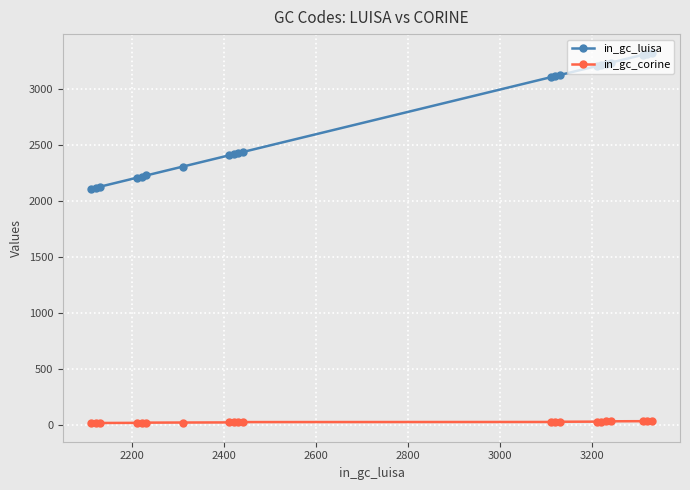

What is the difference between the maximum and minimum values in the in_gc_corine series?

20